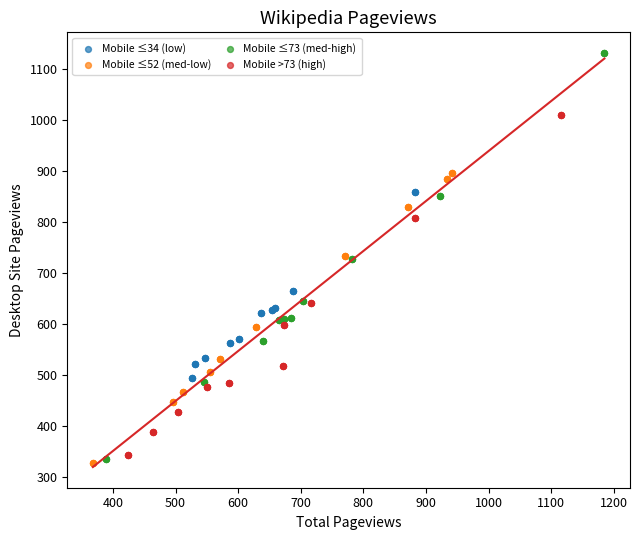

Which series has the widest spread of Y values?

Mobile ≤73 (med-high)